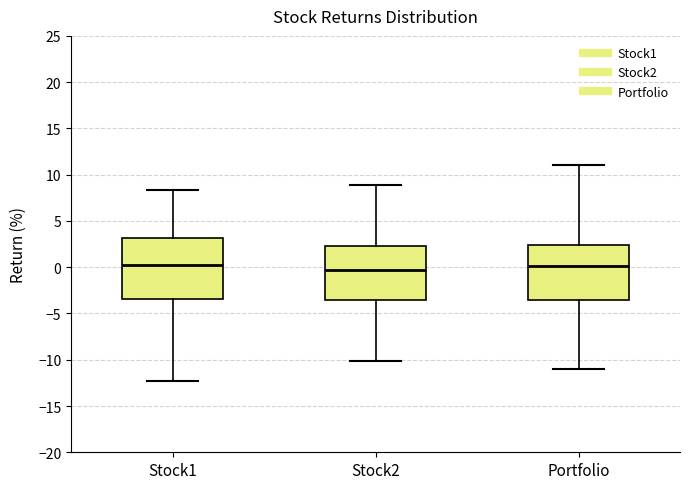

Comparing the boxes themselves (not the whiskers), which one is the tallest?

Stock1